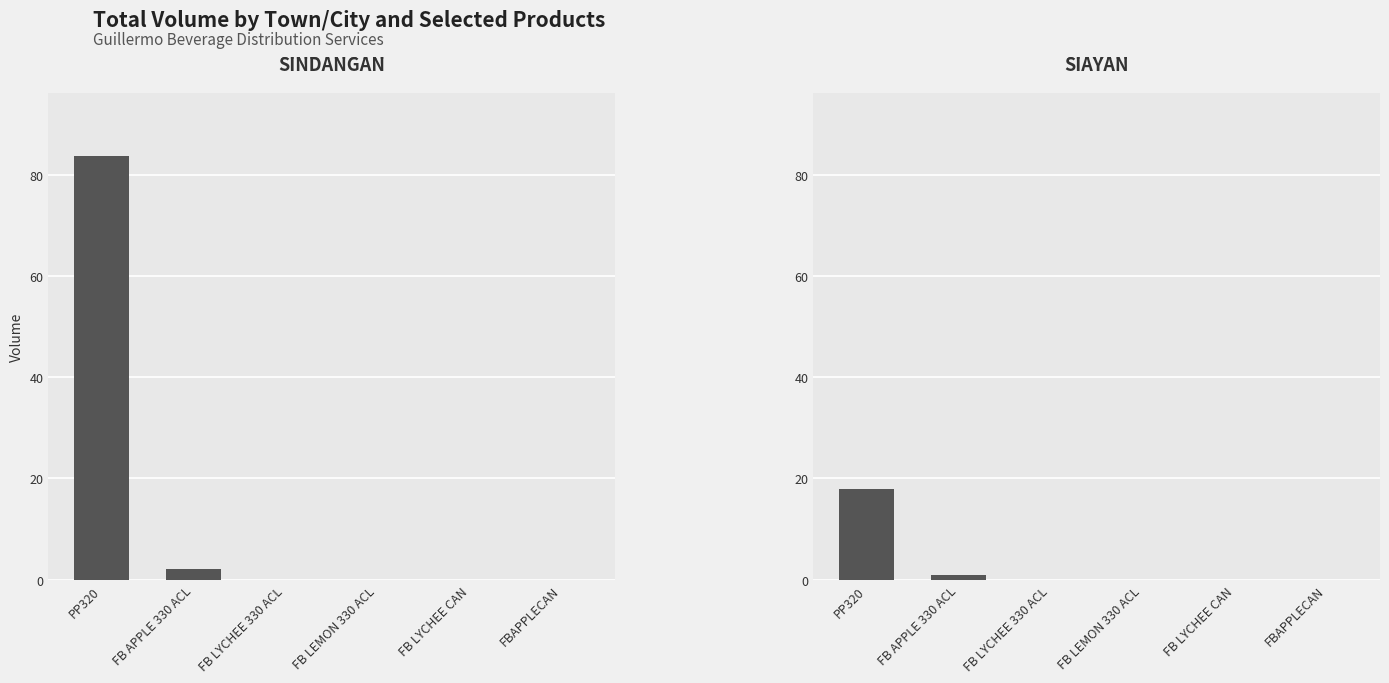

At which category is the sum across all series the highest?

PP320